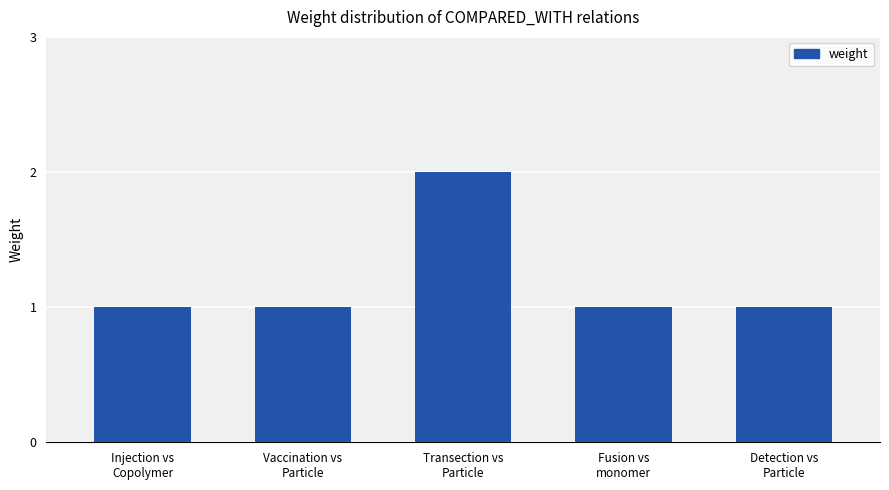

True or false: the data shows 1 at Detection vs
Particle.

True